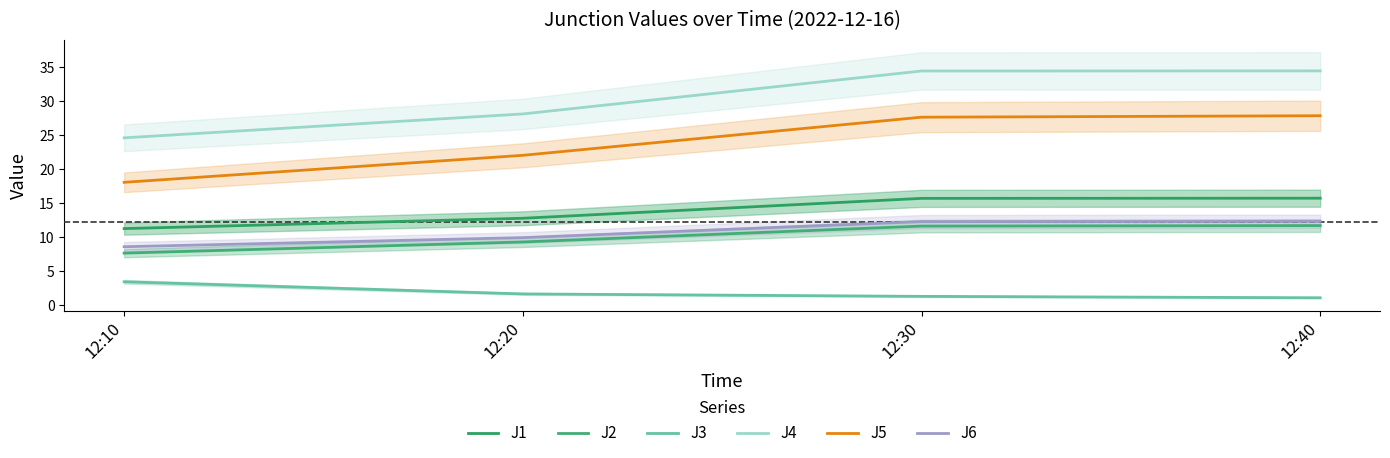

What is the value of the J4 point at the 3rd from the left?

34.5